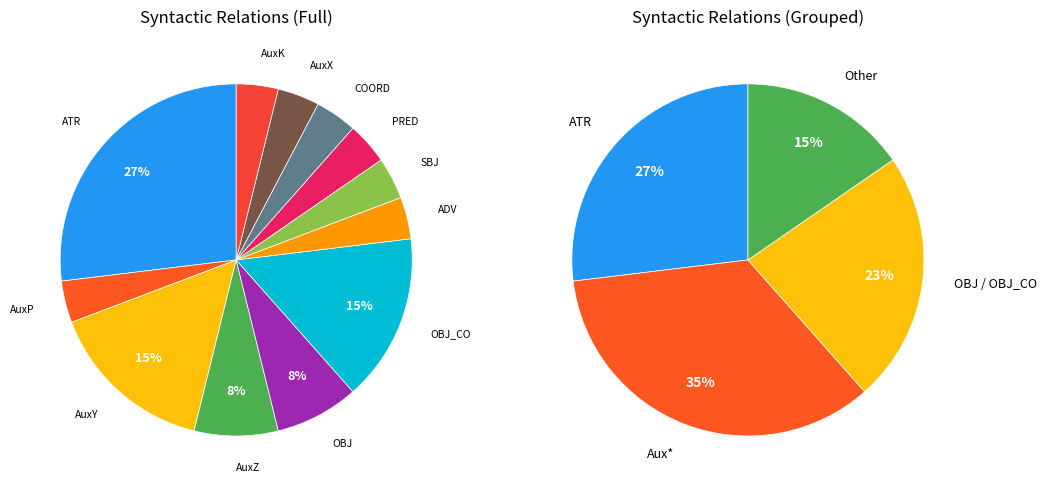

Which slice is the smallest?

AuxP